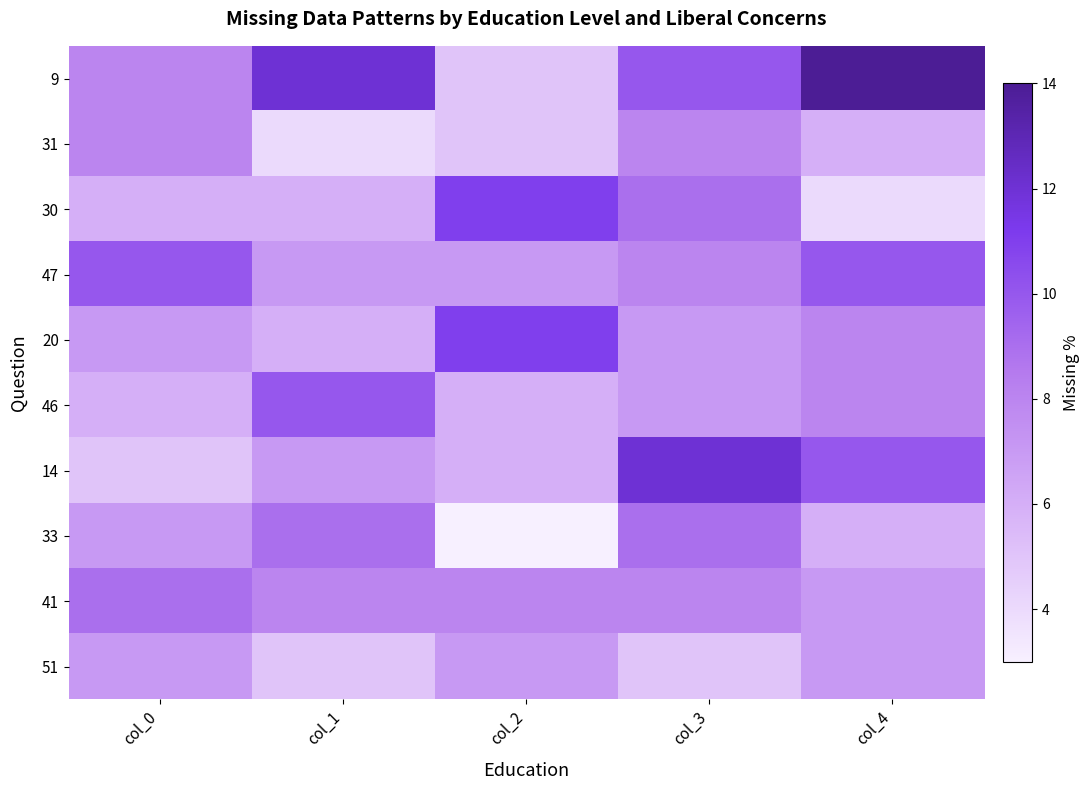

Reading left to right, list all the values displayed in this chart.

9: col_0=8	col_1=12	col_2=5	col_3=10	col_4=14
31: col_0=8	col_1=4	col_2=5	col_3=8	col_4=6
30: col_0=6	col_1=6	col_2=11	col_3=9	col_4=4
47: col_0=10	col_1=7	col_2=7	col_3=8	col_4=10
20: col_0=7	col_1=6	col_2=11	col_3=7	col_4=8
46: col_0=6	col_1=10	col_2=6	col_3=7	col_4=8
14: col_0=5	col_1=7	col_2=6	col_3=12	col_4=10
33: col_0=7	col_1=9	col_2=3	col_3=9	col_4=6
41: col_0=9	col_1=8	col_2=8	col_3=8	col_4=7
51: col_0=7	col_1=5	col_2=7	col_3=5	col_4=7